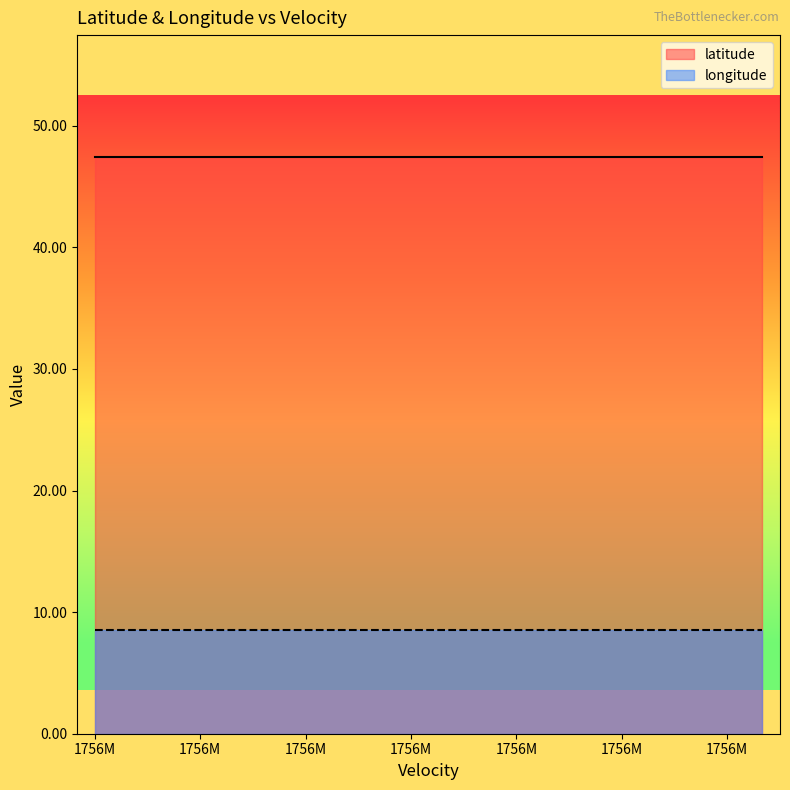

Rank the series by their average value, from highest to lowest.

latitude, longitude